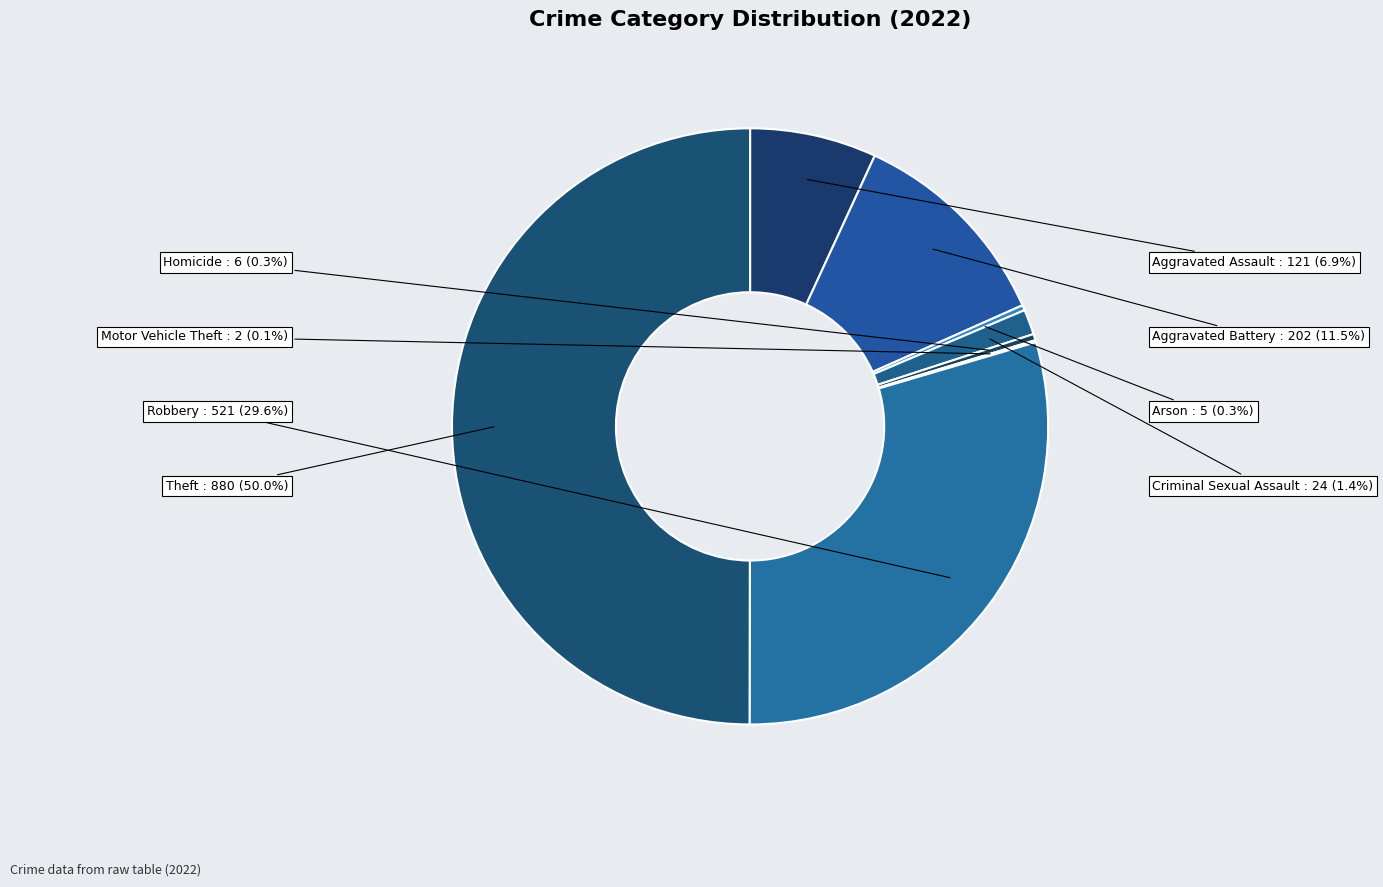

What is the ratio of the value at Arson to the value at Homicide?

0.8